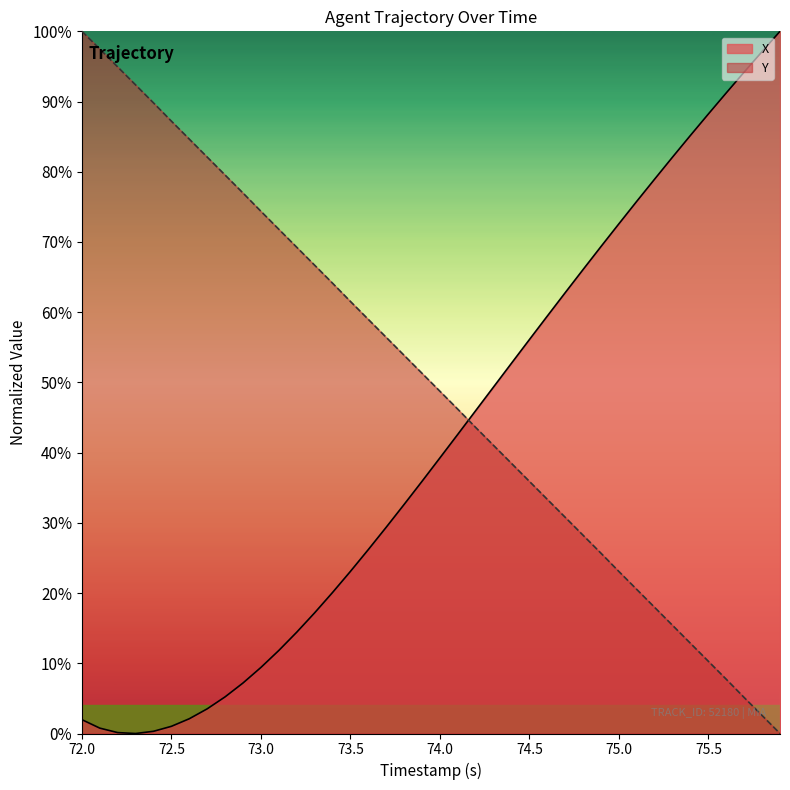

What is the greatest value displayed?

100.0